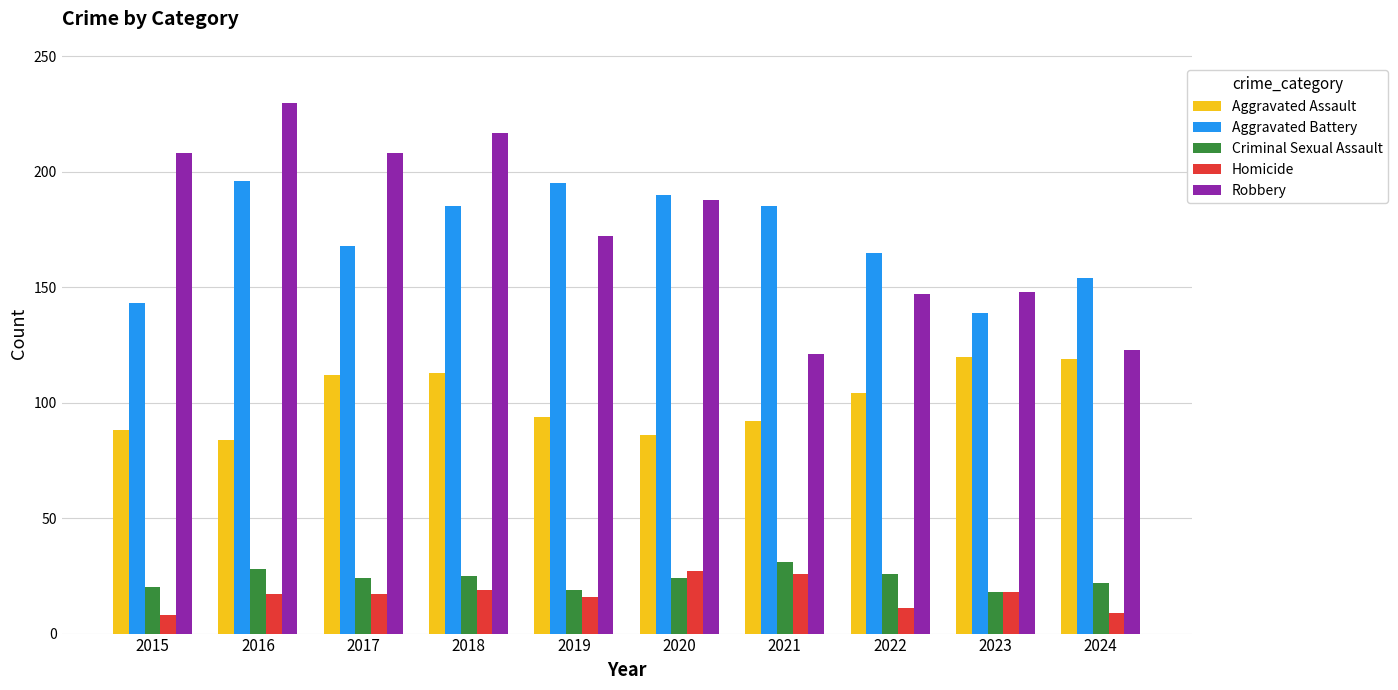

Count the number of data series in this chart.

5